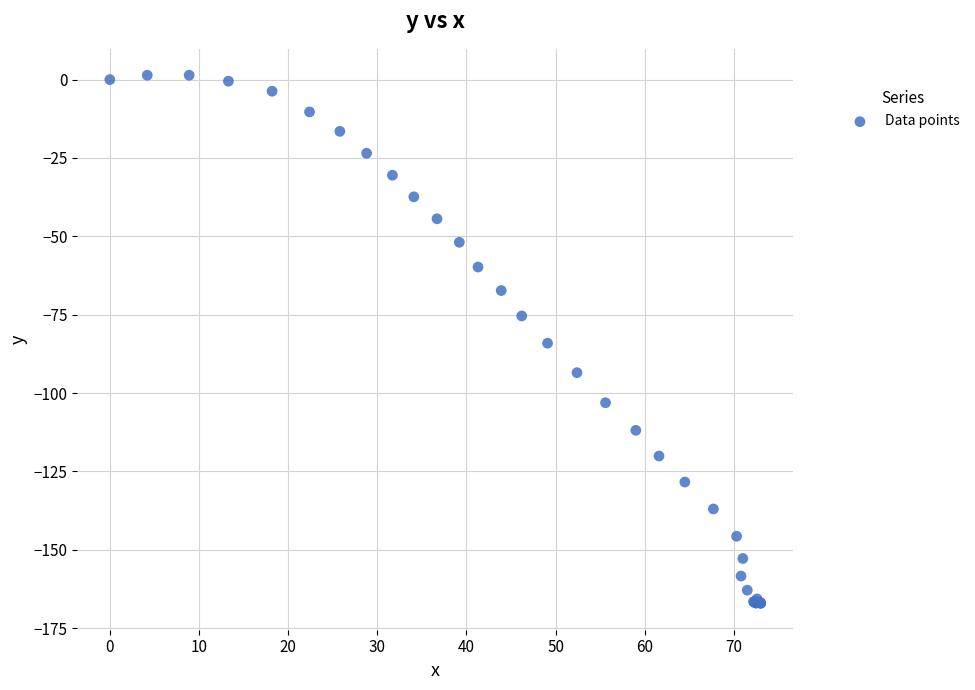

What Y value in the scatter plot is closest to -82?

-84.1